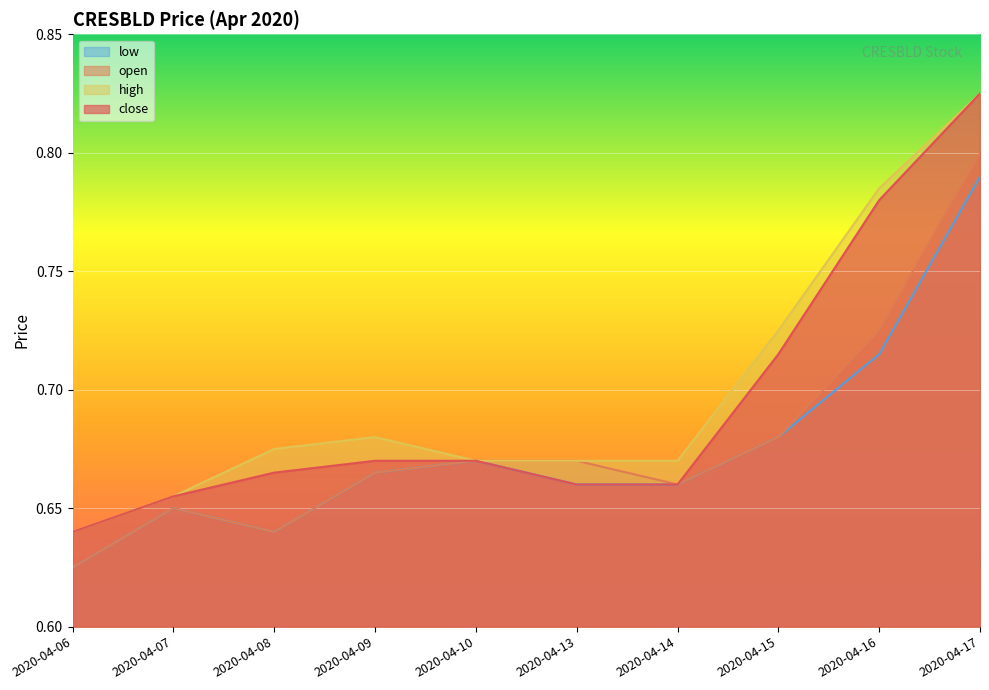

Reading left to right, list all the values displayed in this chart.

close: 0.6	0.7	0.7	0.7	0.7	0.7	0.7	0.7	0.8	0.8
open: 0.6	0.7	0.6	0.7	0.7	0.7	0.7	0.7	0.7	0.8
high: 0.6	0.7	0.7	0.7	0.7	0.7	0.7	0.7	0.8	0.8
low: 0.6	0.7	0.6	0.7	0.7	0.7	0.7	0.7	0.7	0.8